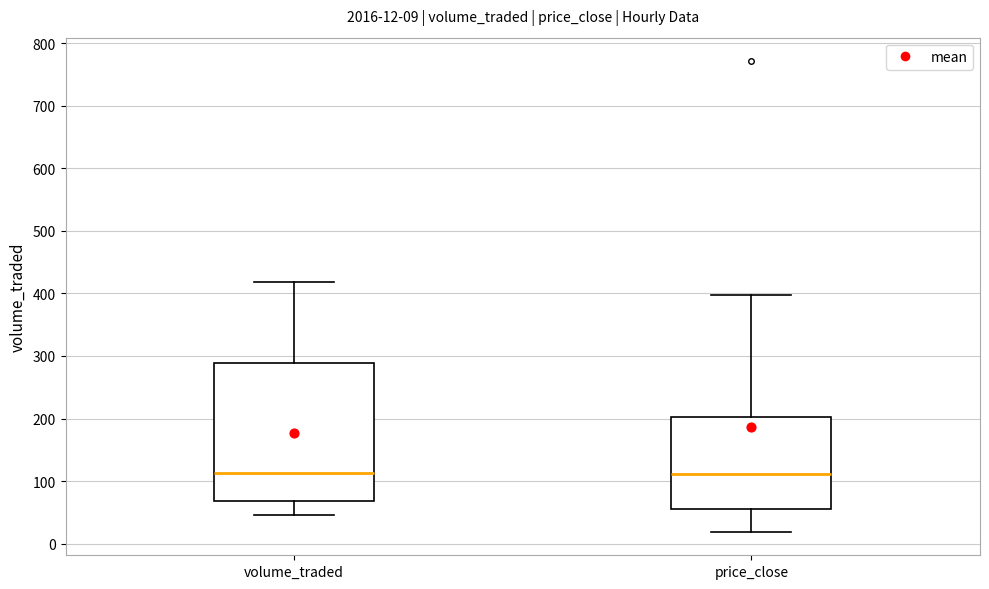

Which box is the tallest, from its lower edge to its upper edge?

volume_traded